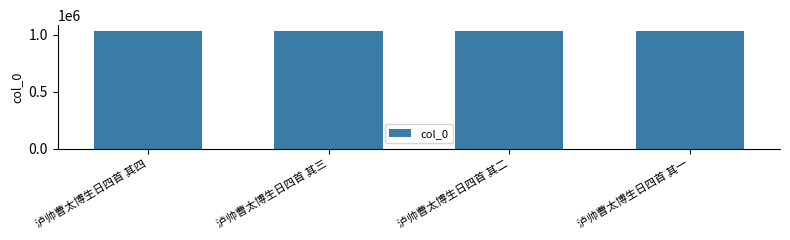

Approximately how many times larger is the value at 泸帅曹太博生日四首 其二 compared to 泸帅曹太博生日四首 其四?

1.0